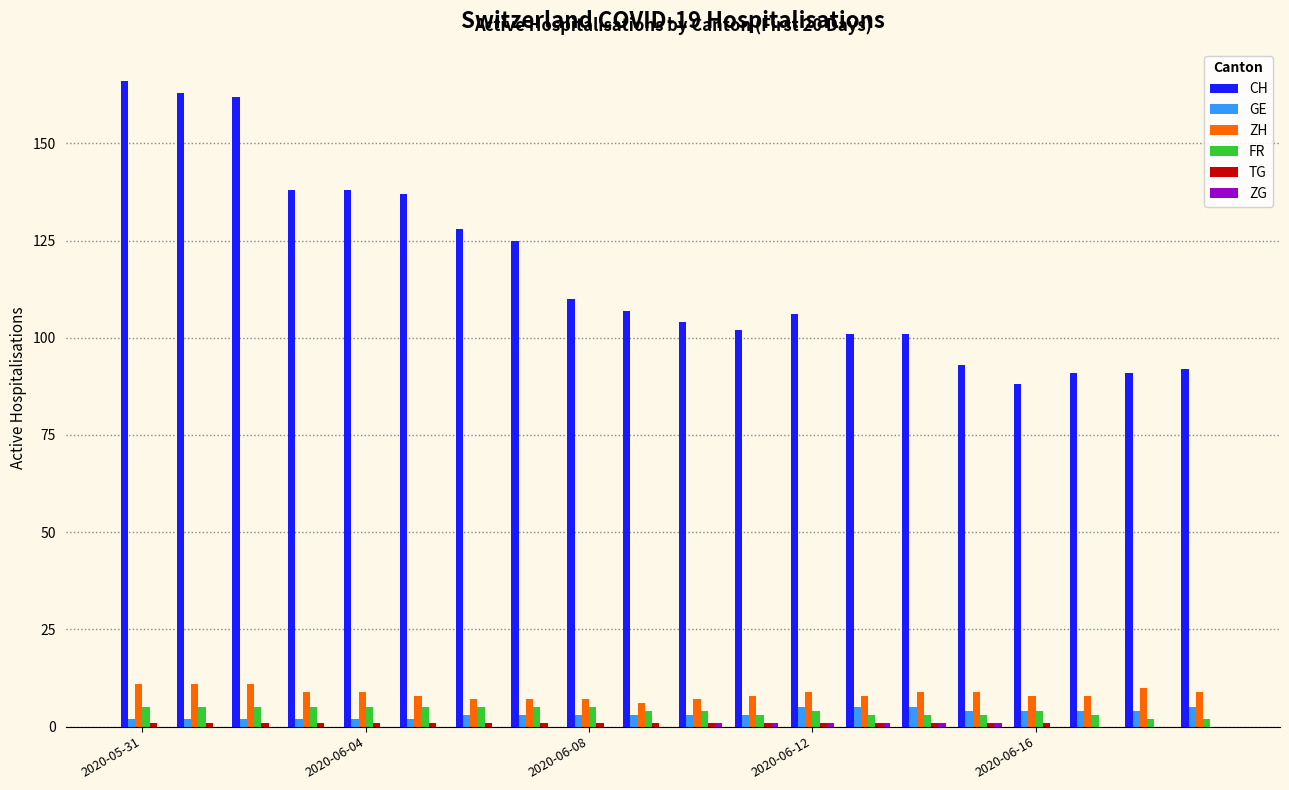

Which series has the largest total across all categories?

CH